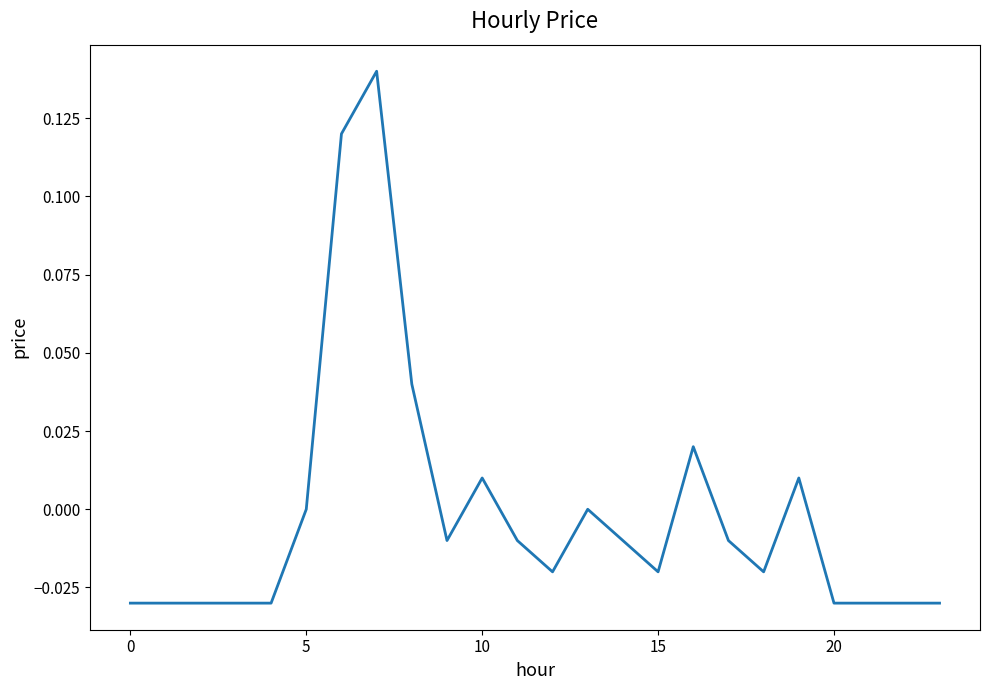

True or false: the data shows 0.0 at 5.

True